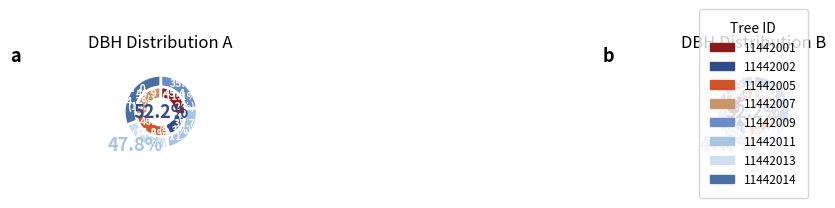

How many segments does this pie chart have?

8